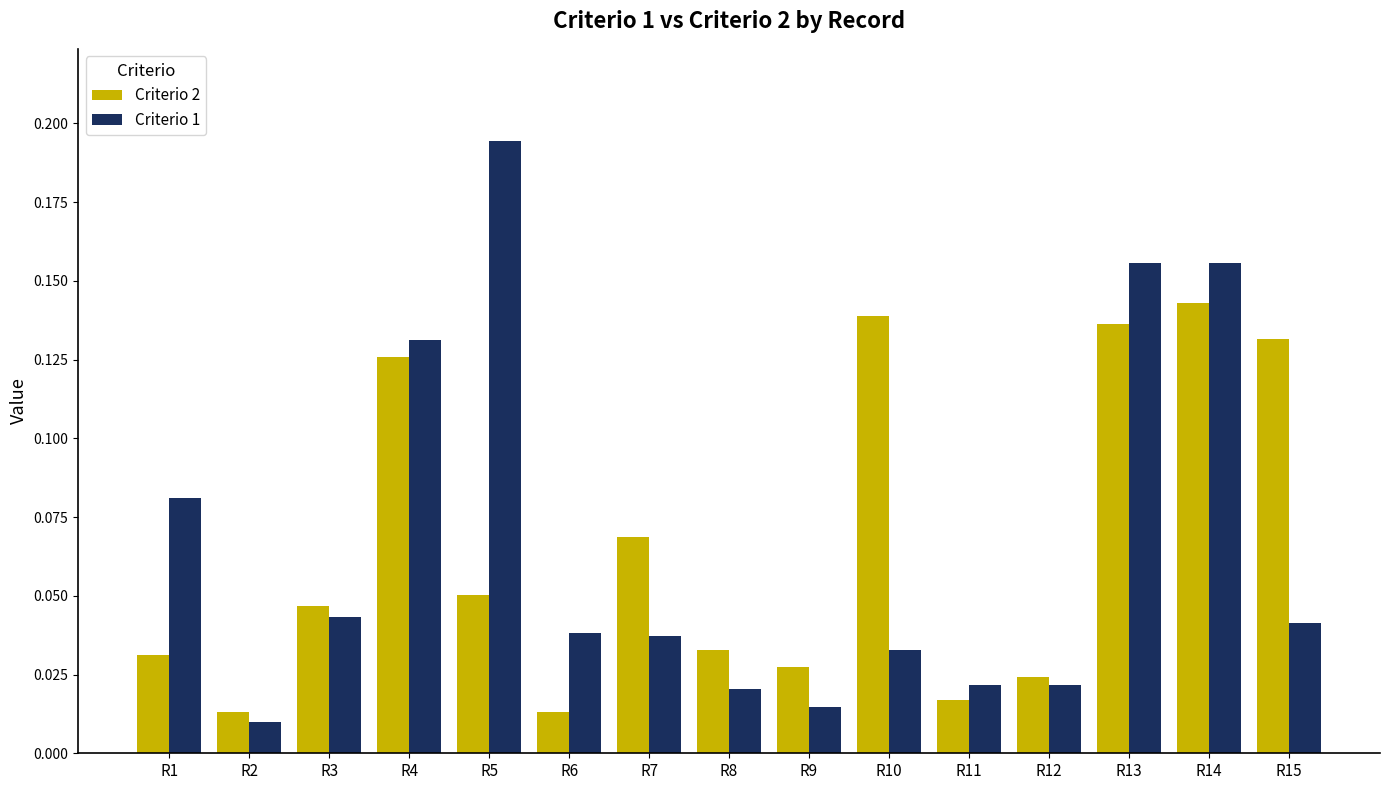

At how many categories does at least one series exceed 0?

15